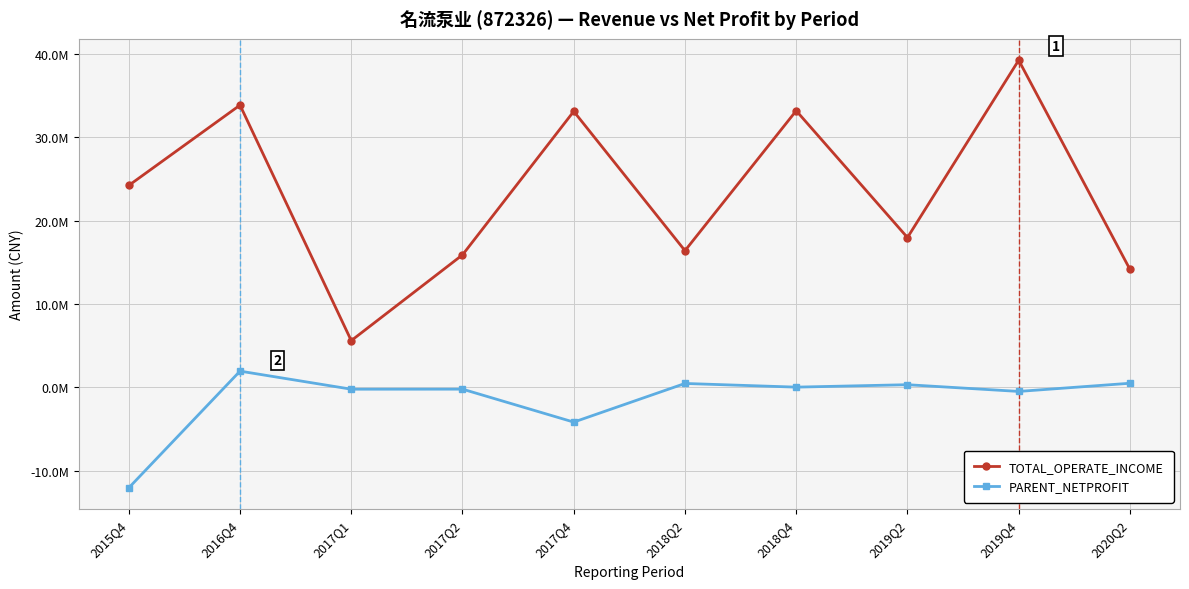

What are all the series names shown in the legend?

TOTAL_OPERATE_INCOME, PARENT_NETPROFIT